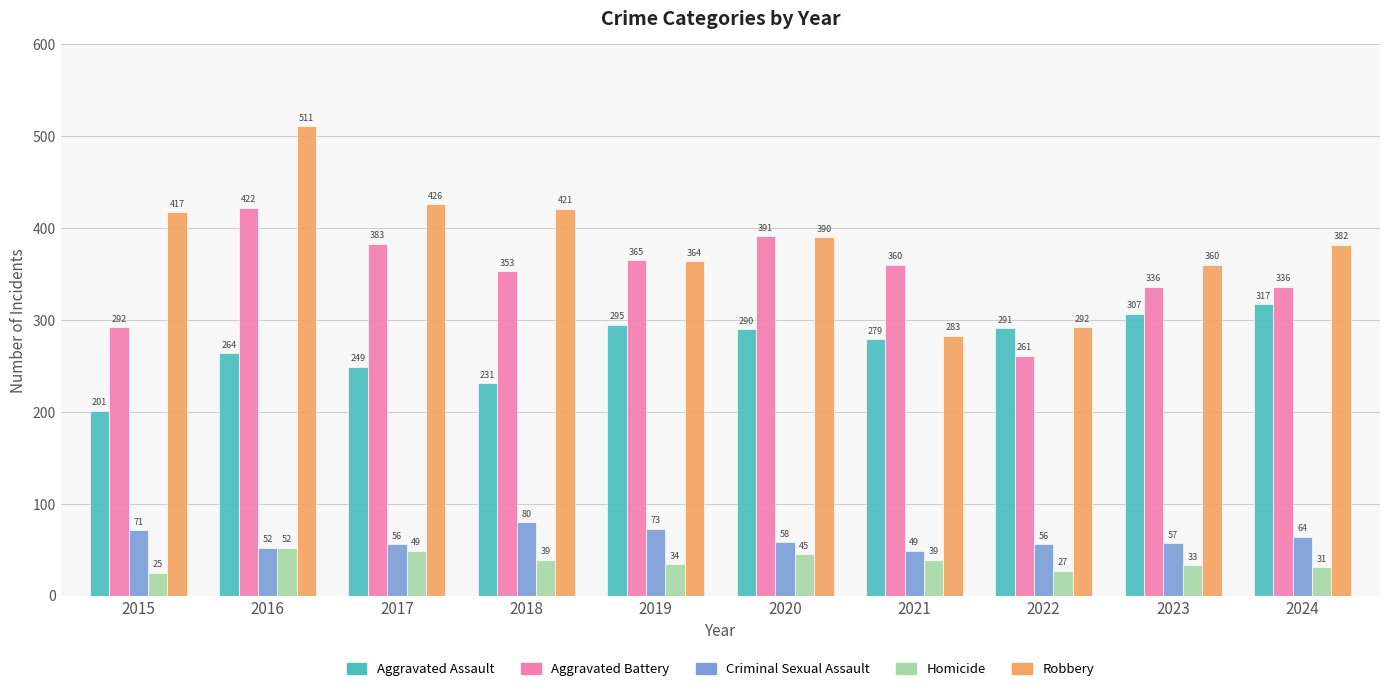

At which label does Criminal Sexual Assault first exceed 58?

2015